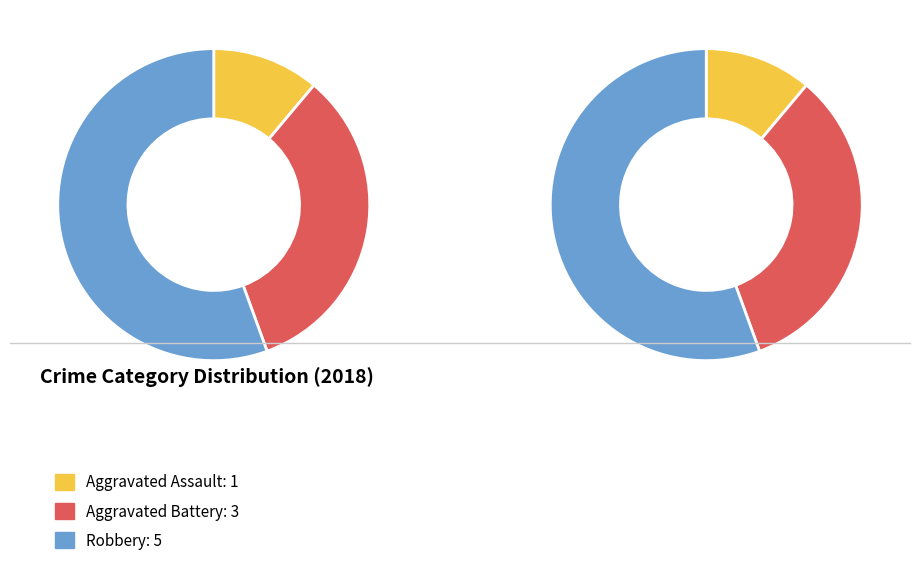

To the nearest percent, what is the combined percentage of Criminal Sexual Assault and Robbery?

56%